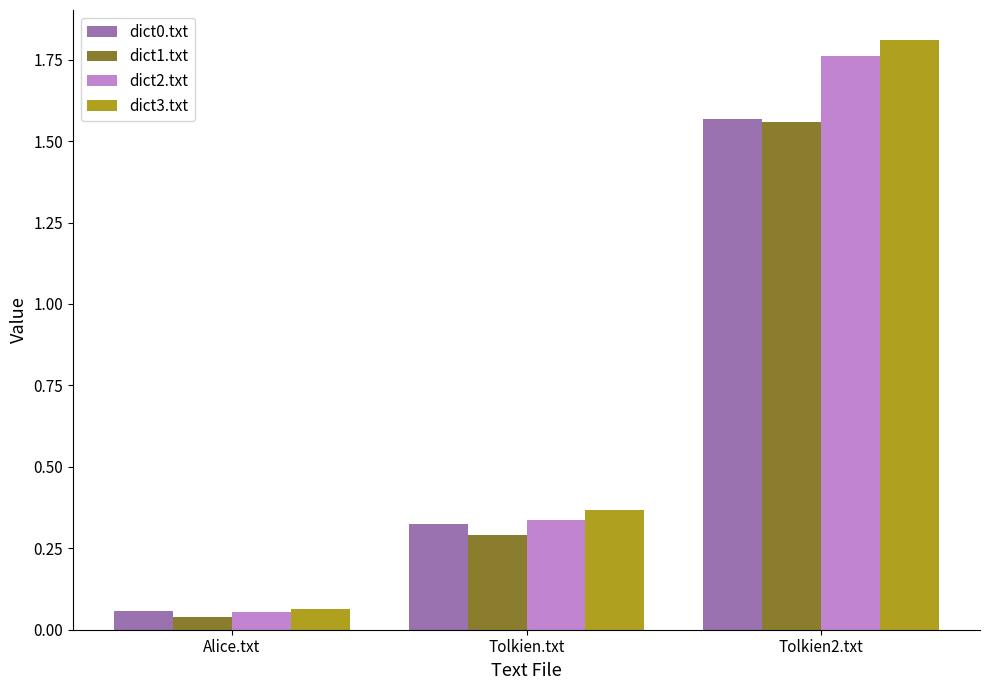

What position from the right is Tolkien.txt?

2